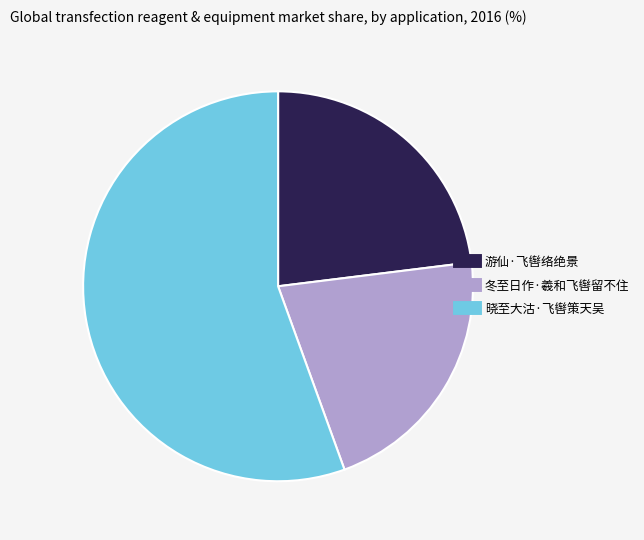

Is it true that 游仙·飞辔络绝景 is 31% of the pie?

False